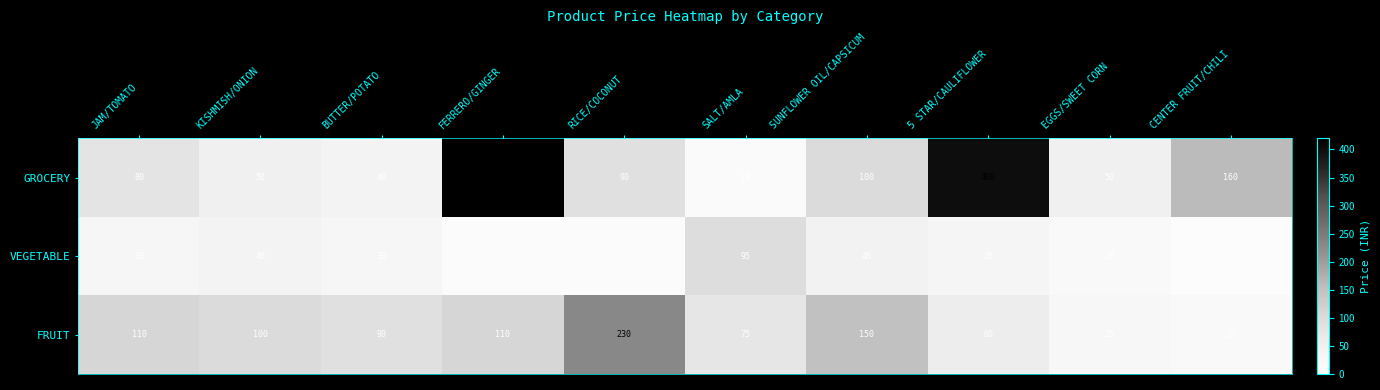

What is the difference between the maximum and minimum values in the VEGETABLE series?

85